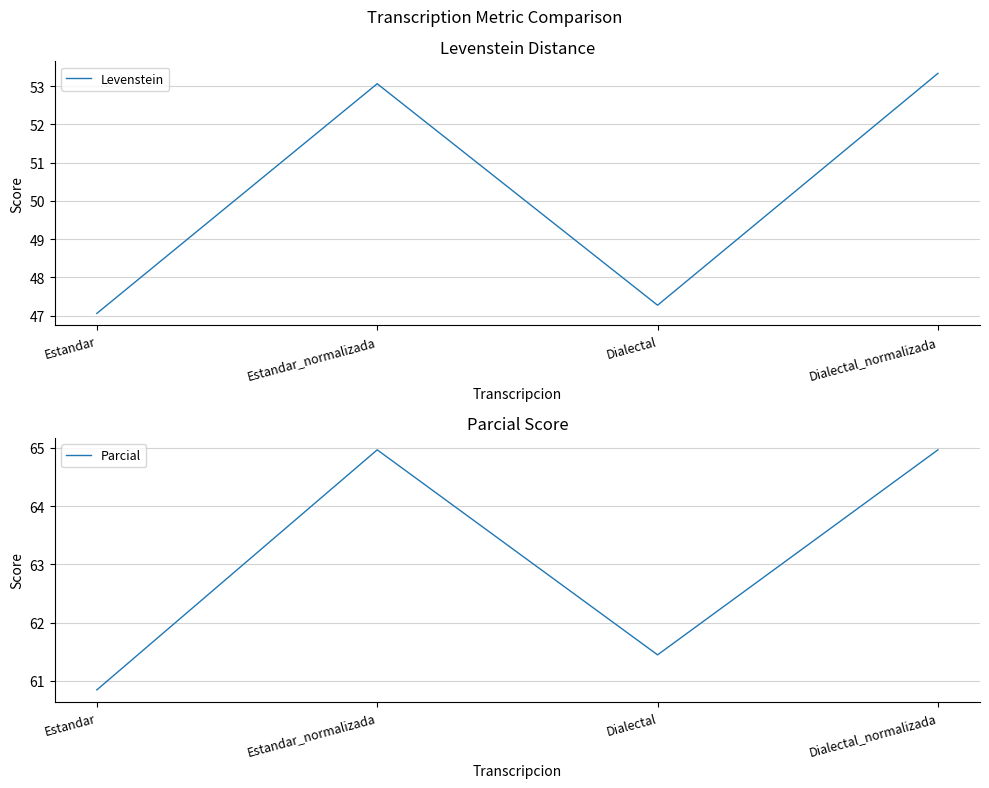

What are all the series names shown in the legend?

Levenstein, Parcial